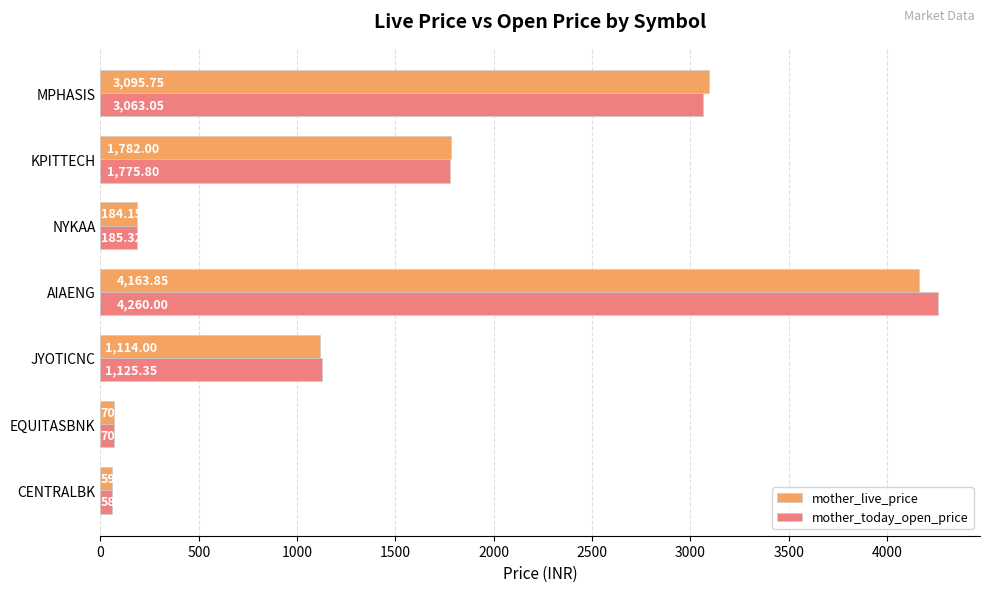

What is the difference between the maximum and minimum values in the mother_today_open_price series?

4201.1